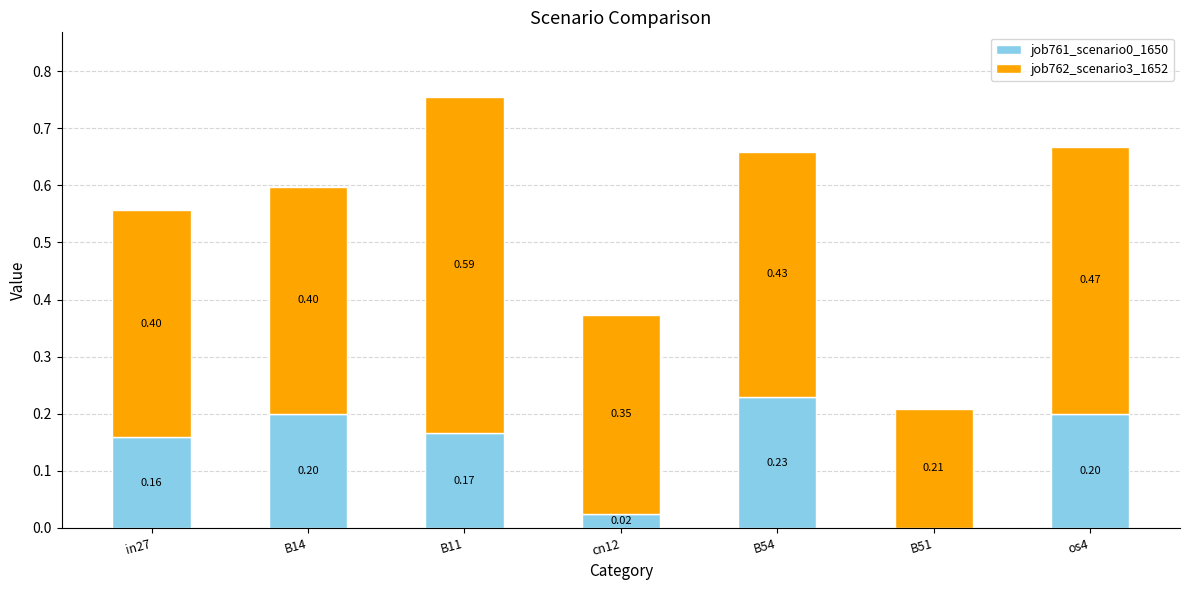

At which category is the sum across all series the highest?

B11